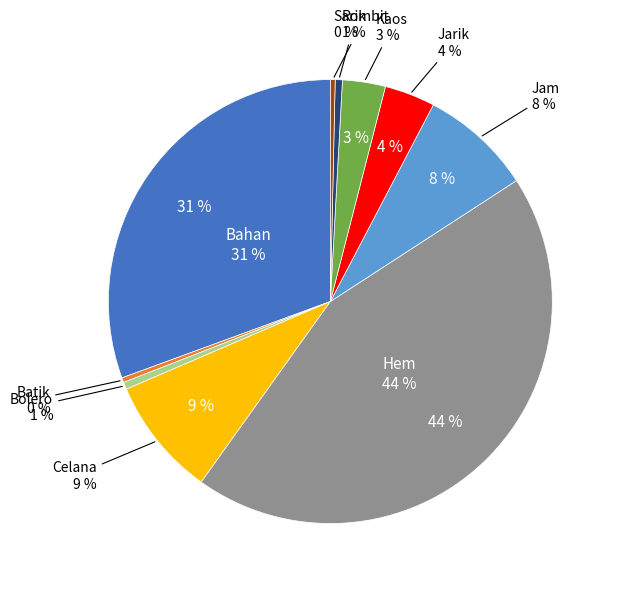

To the nearest percent, what is the combined percentage of Jam and Rok?

9%